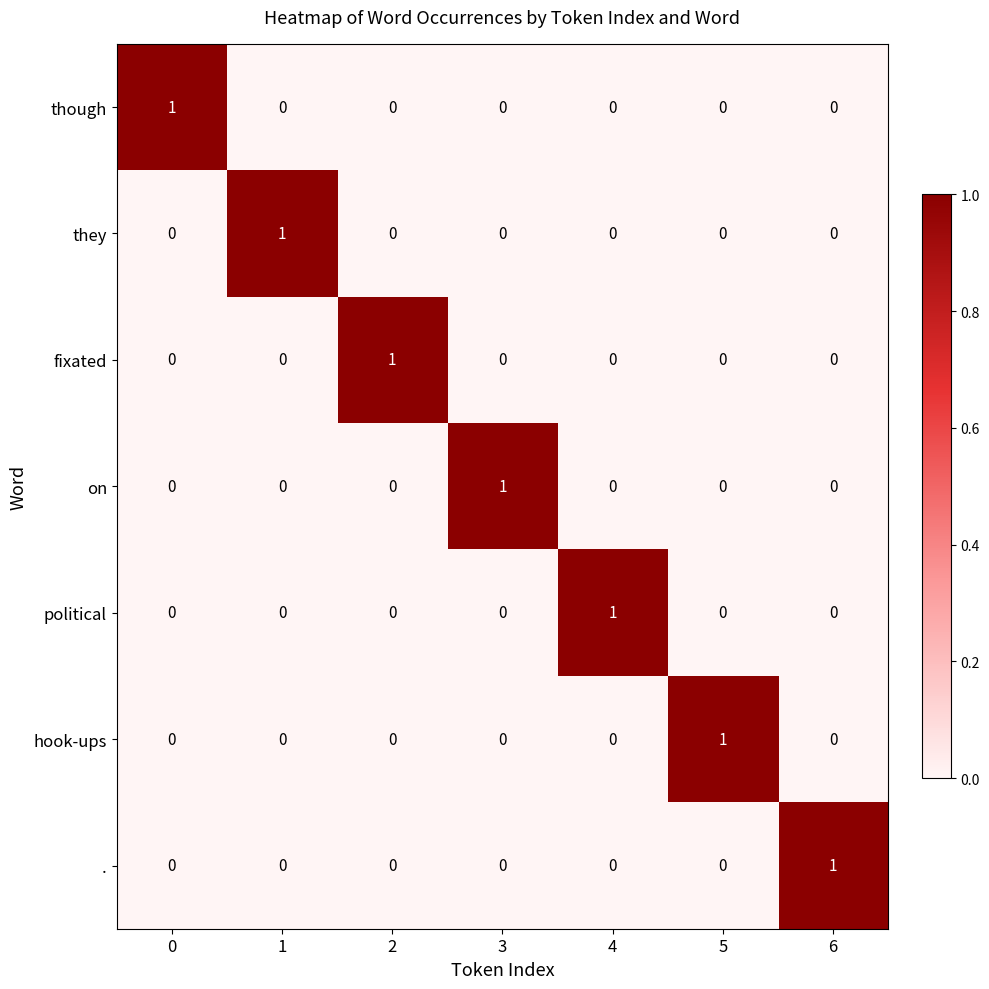

True or false: fixated has a value of 0 at 6.

True